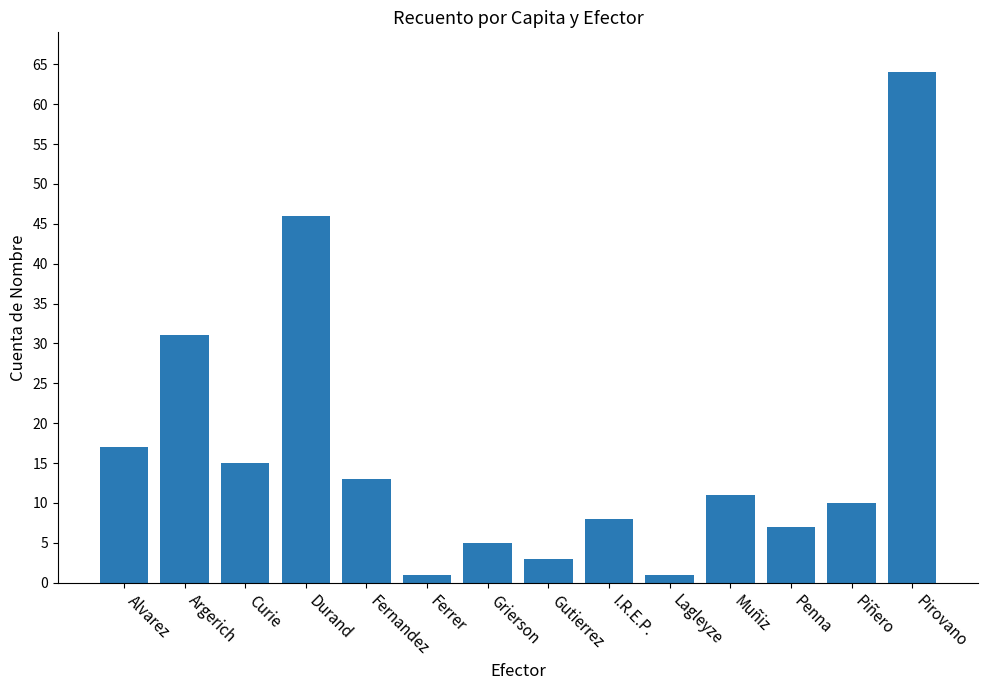

What is the smallest value displayed?

1